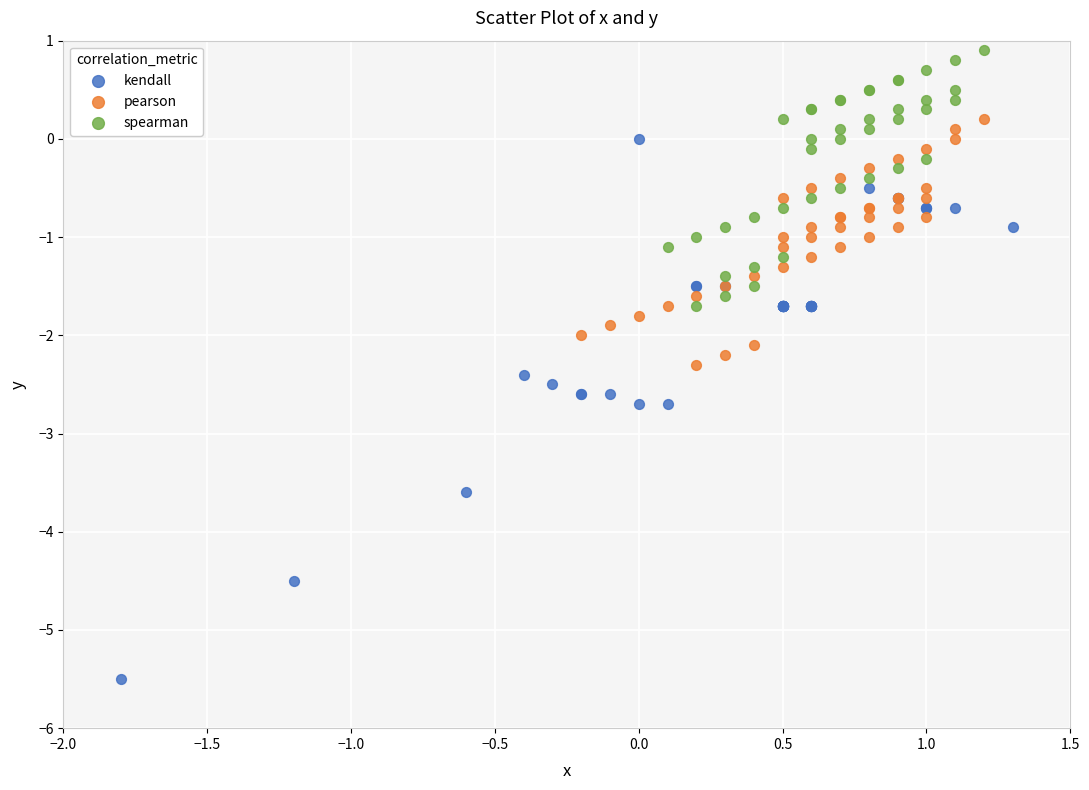

Which series reaches the maximum Y coordinate?

spearman